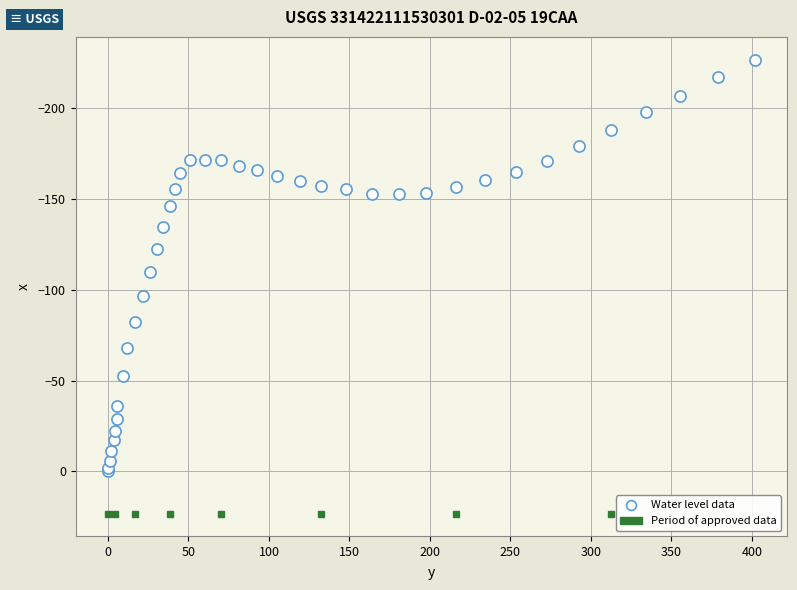

What Y value in the scatter plot is closest to -113?

-109.6